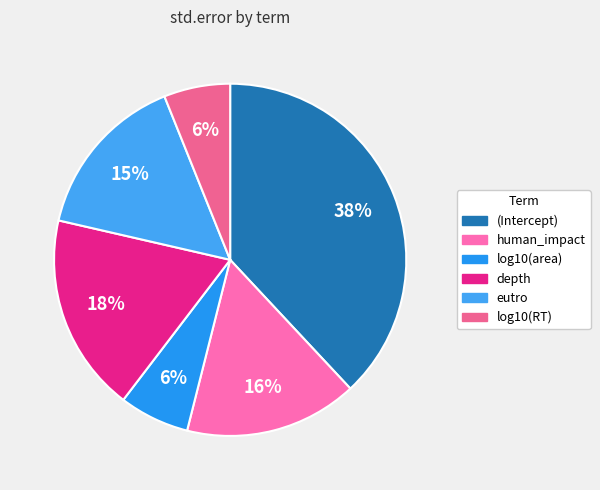

To the nearest percent, what percentage of the pie is log10(RT)?

6%